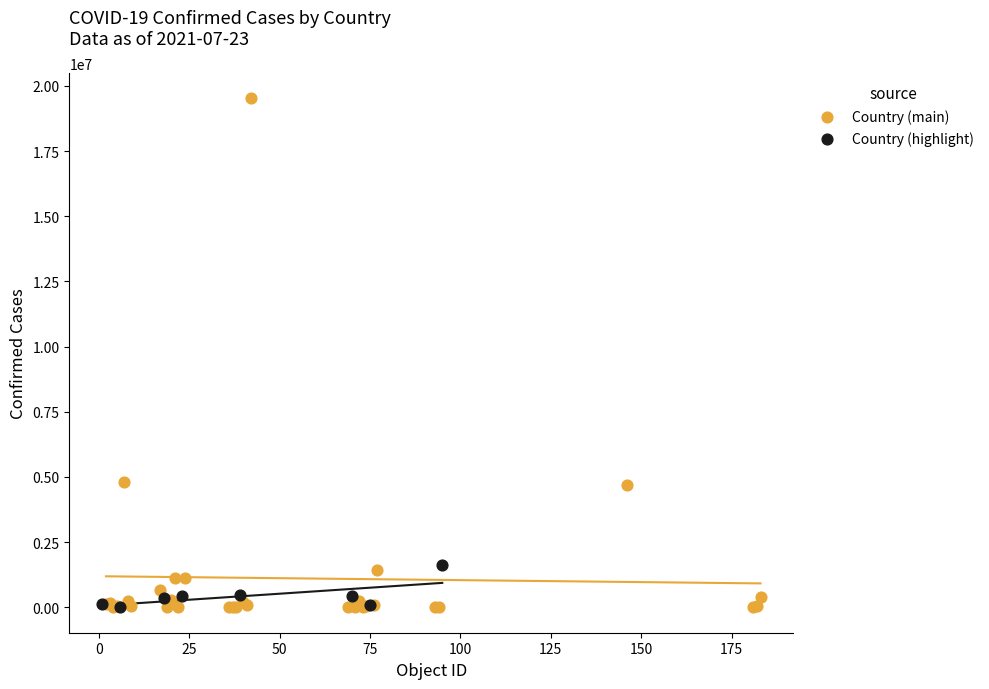

Which series has the largest Y range (max minus min)?

Country (main)